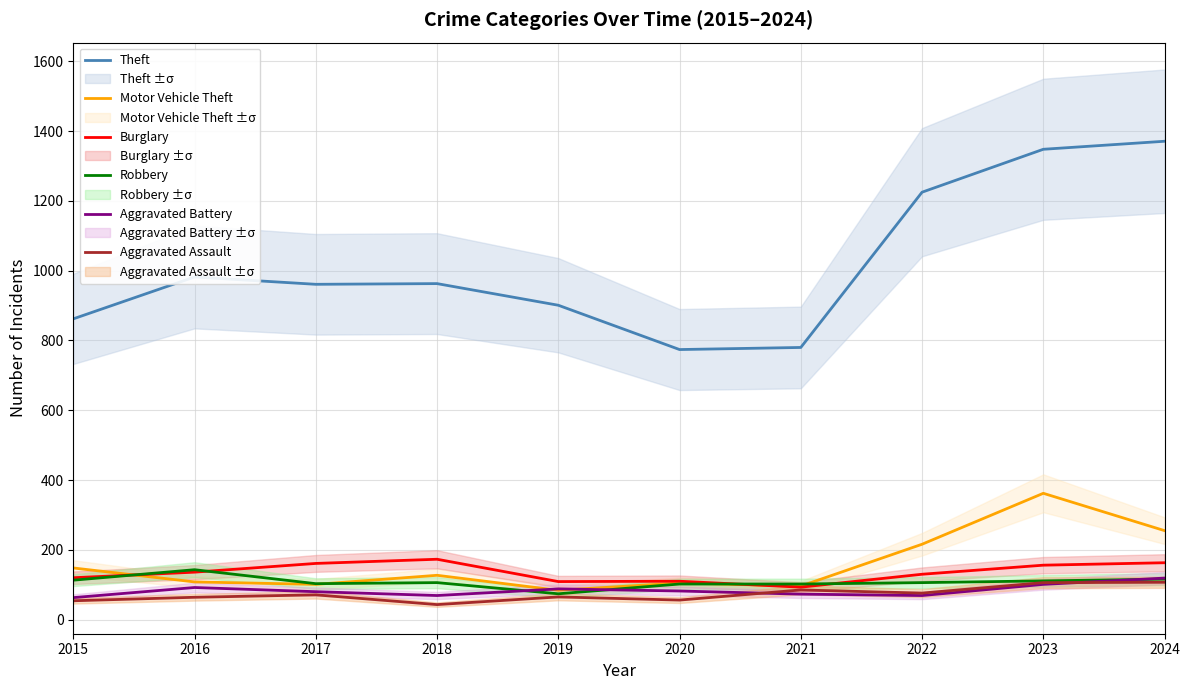

Reading left to right, what are all the values shown in this chart?

Theft: 862	982	961	963	901	774	780	1225	1348	1371
Motor Vehicle Theft: 148	108	101	127	84	105	96	216	362	255
Burglary: 120	136	161	173	109	110	93	130	156	163
Robbery: 113	143	103	106	74	102	102	106	111	116
Aggravated Battery: 63	92	80	69	88	82	73	69	101	119
Aggravated Assault: 54	64	71	43	65	56	85	76	106	107